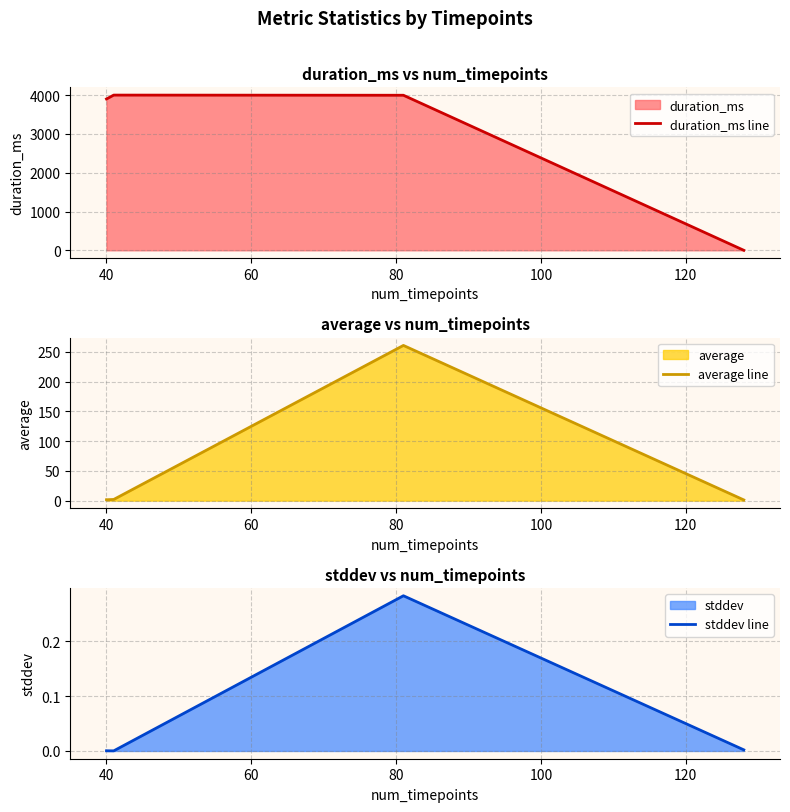

How many distinct data groups are displayed?

3